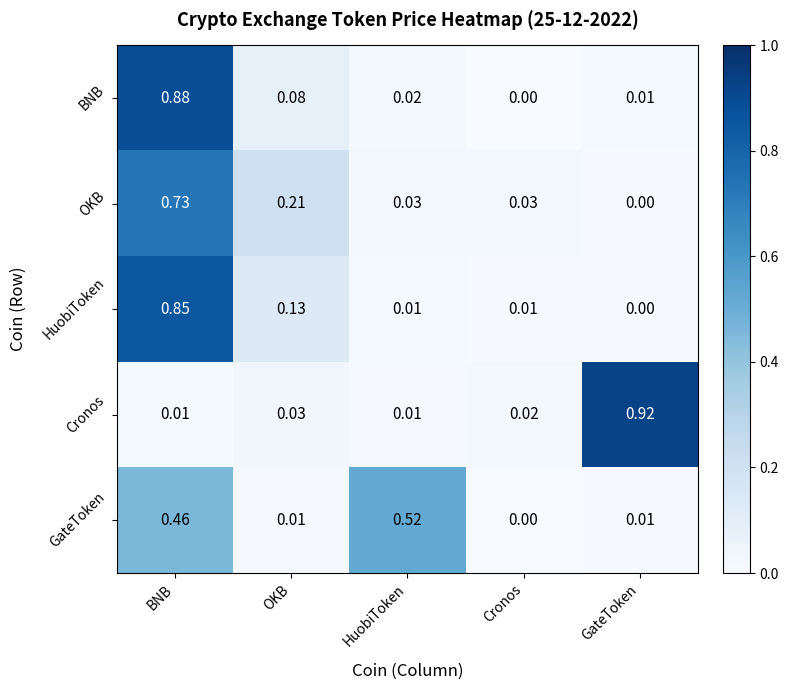

At which label is HuobiToken closest to 0?

GateToken